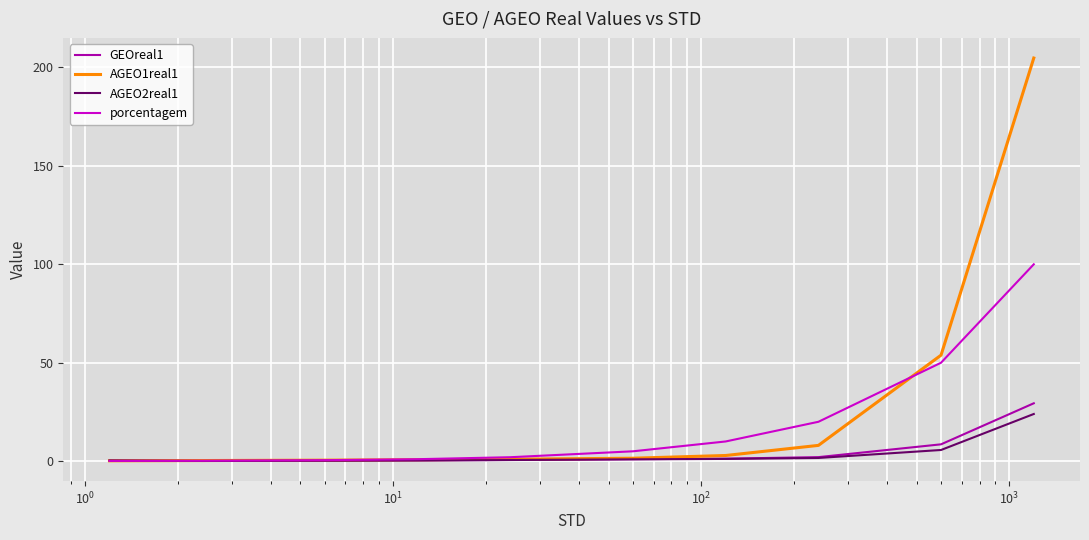

What is the greatest value displayed?

204.8